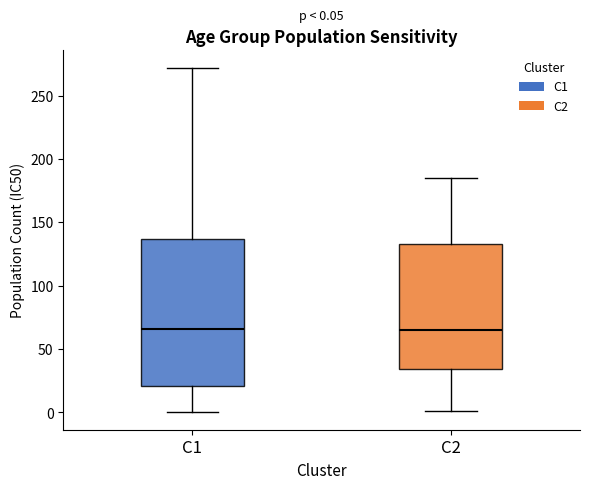

Comparing the boxes themselves (not the whiskers), which one is the tallest?

C1